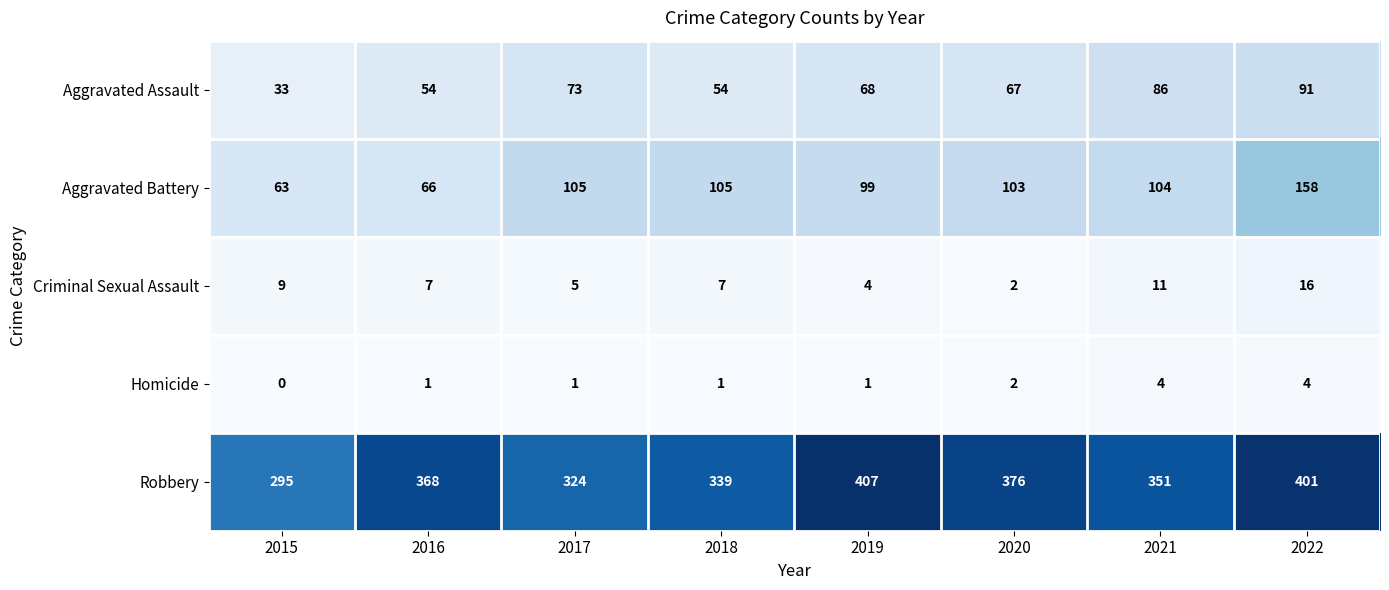

List the series in order of their peak value, highest first.

Robbery, Aggravated Battery, Aggravated Assault, Criminal Sexual Assault, Homicide